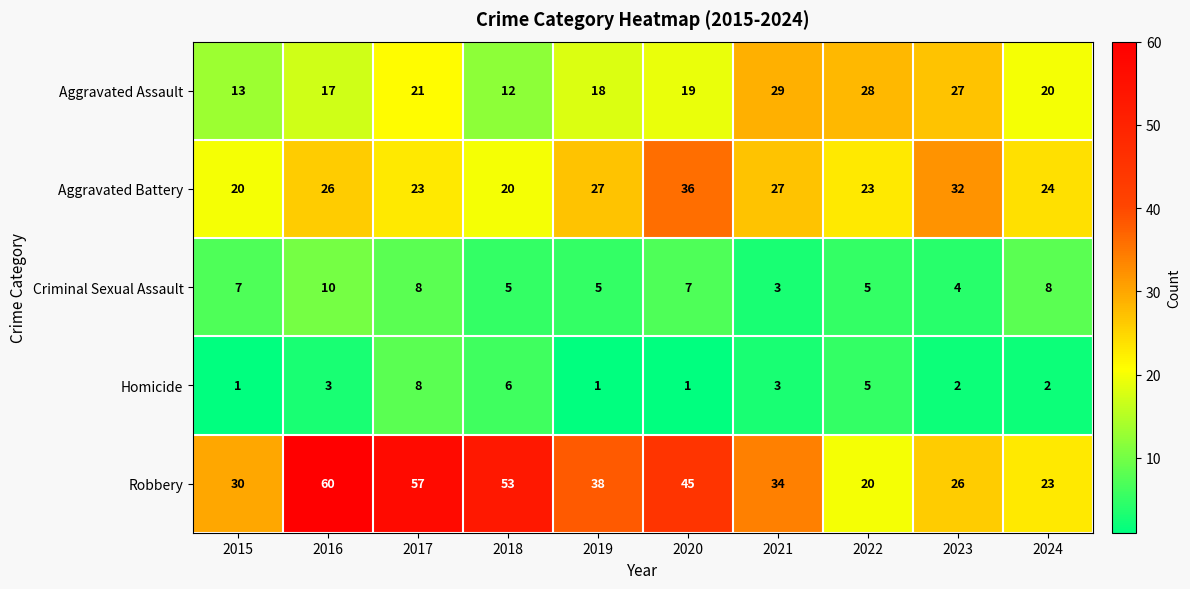

True or false: Robbery has a value of 8 at 2021.

False